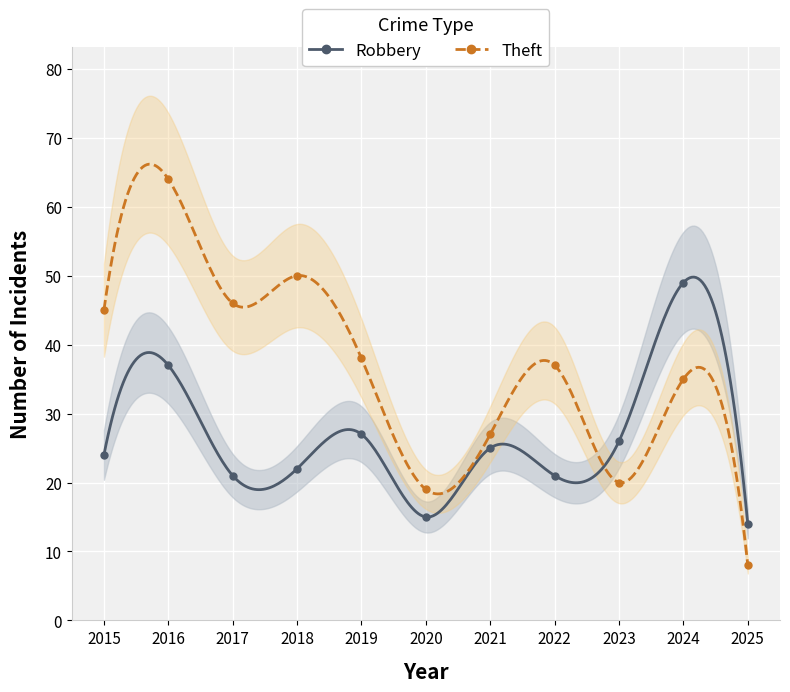

Is this an area chart (filled region under the line)?

No